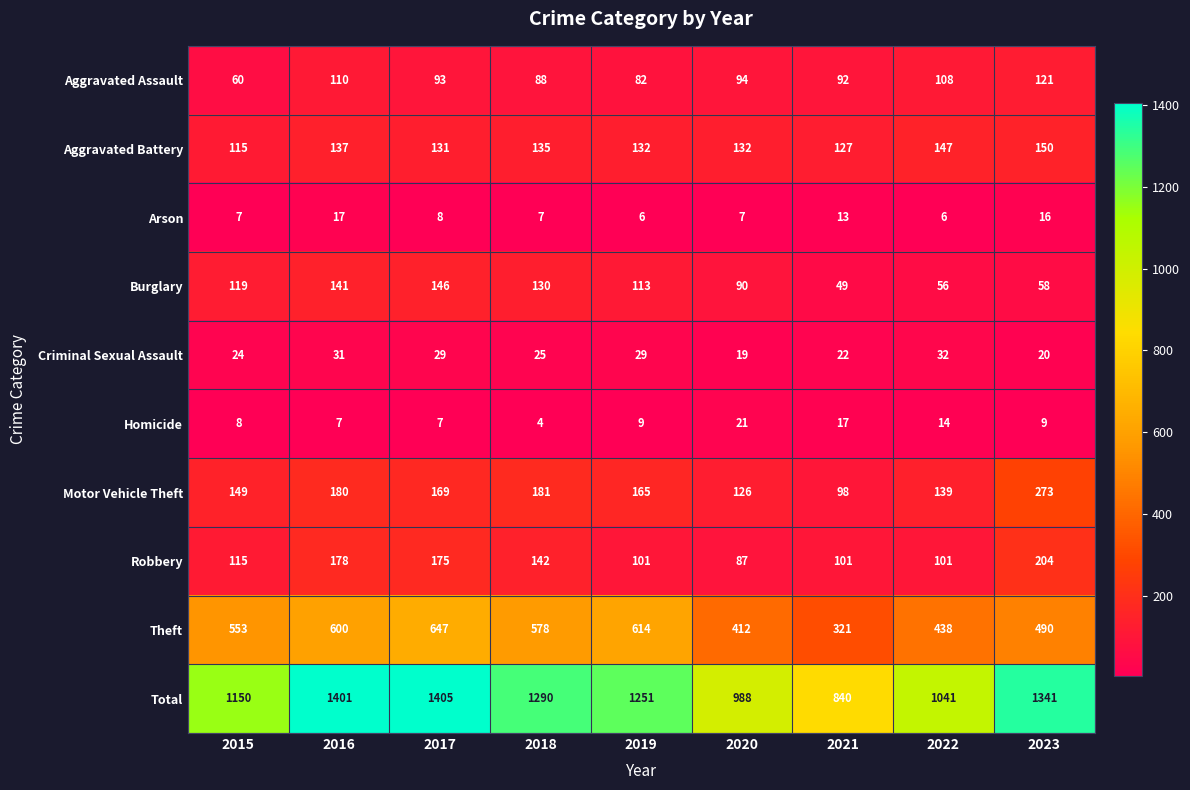

What is the sum of all Criminal Sexual Assault values?

231